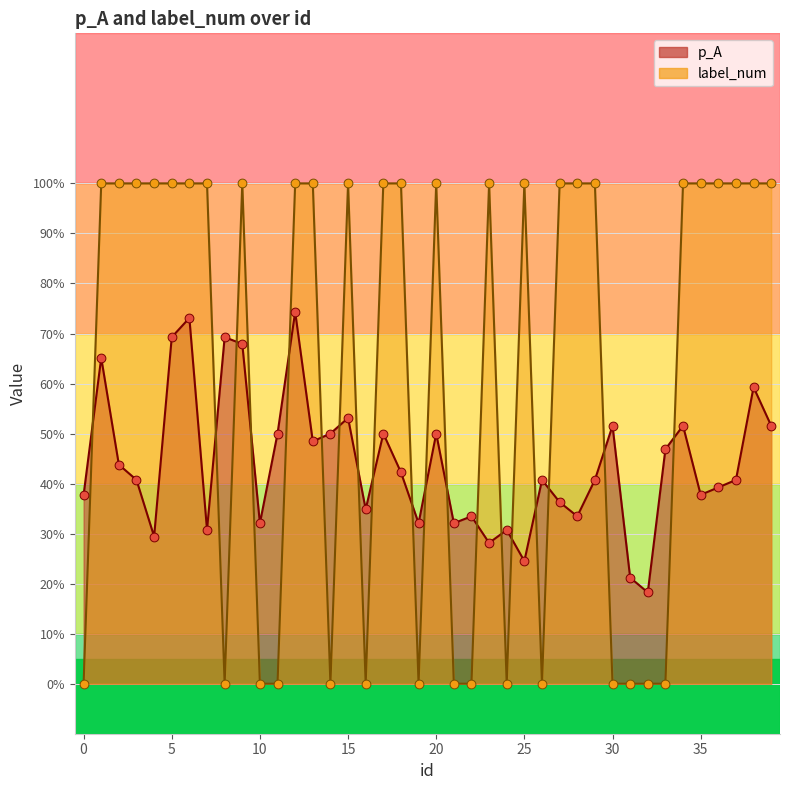

Which series contains the lowest Y value?

label_num